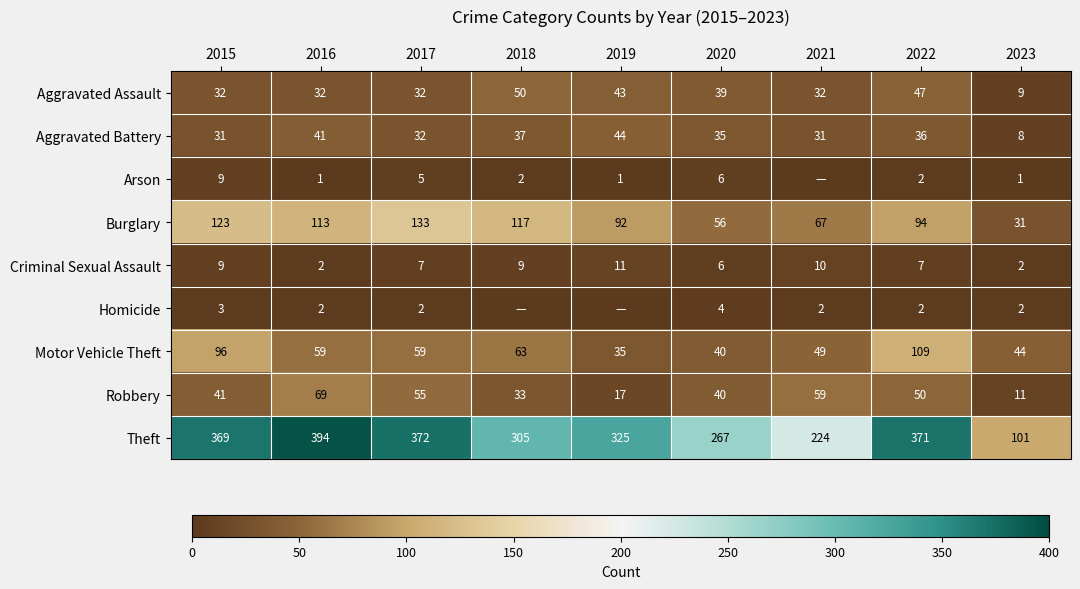

What value does the Theft series have at 2021?

224